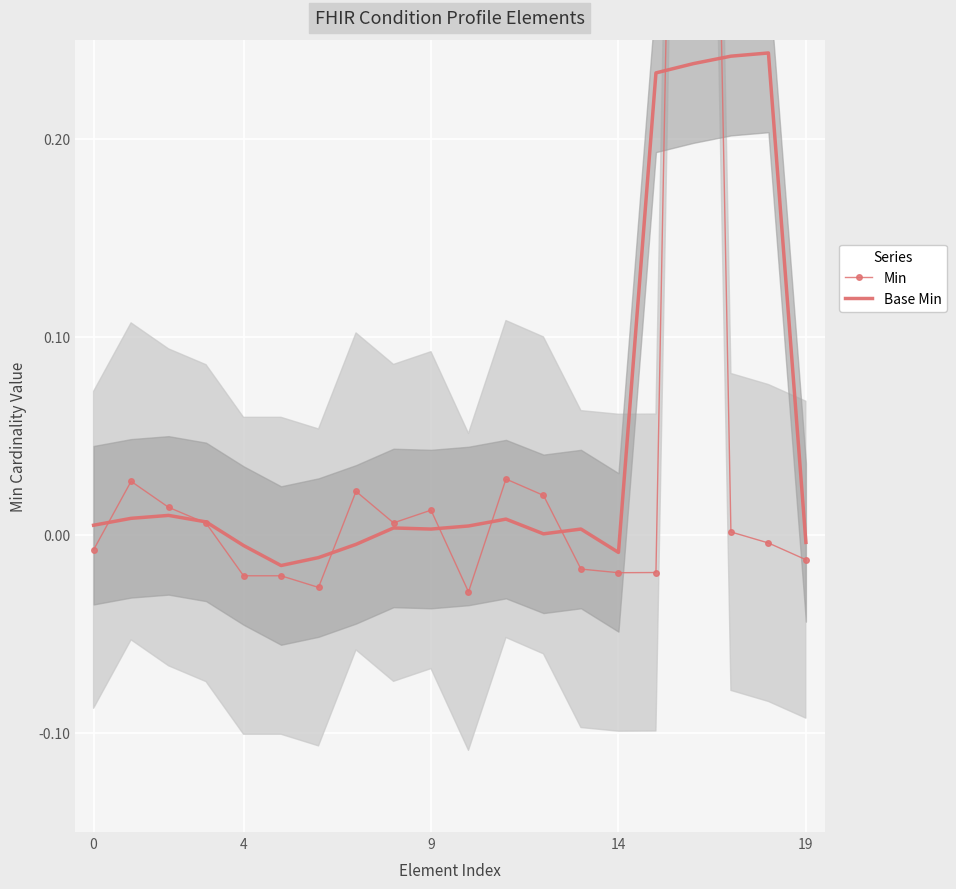

Is it true that Base Min equals 0.0 at 13?

True